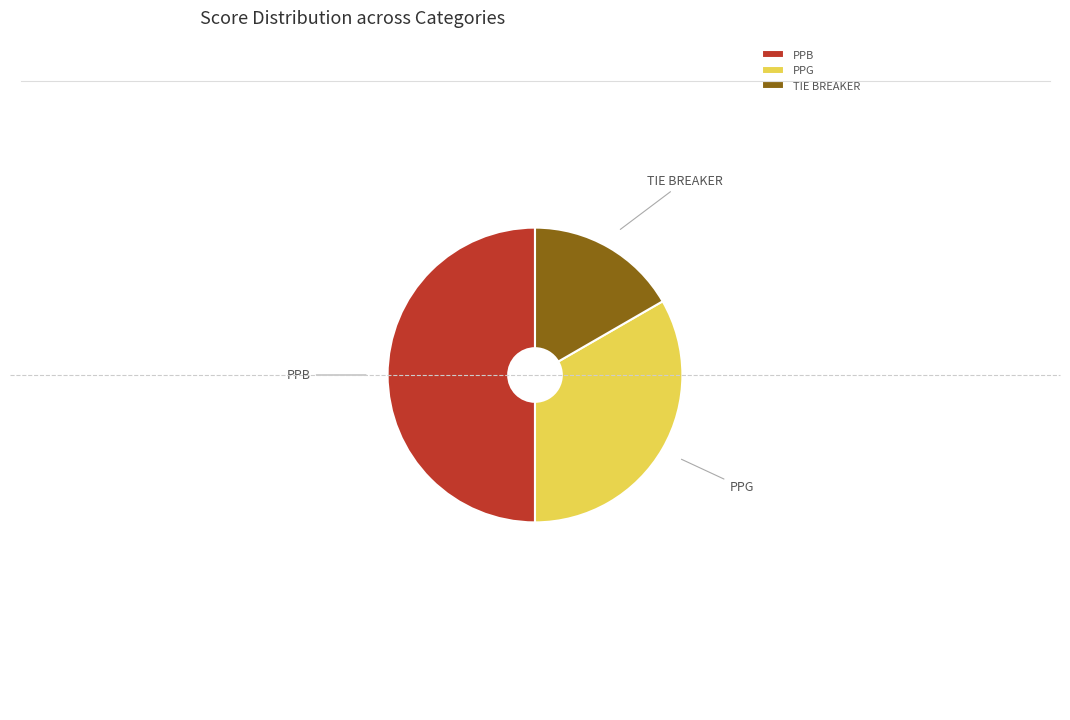

Is it true that PPG is 33% of the pie?

True